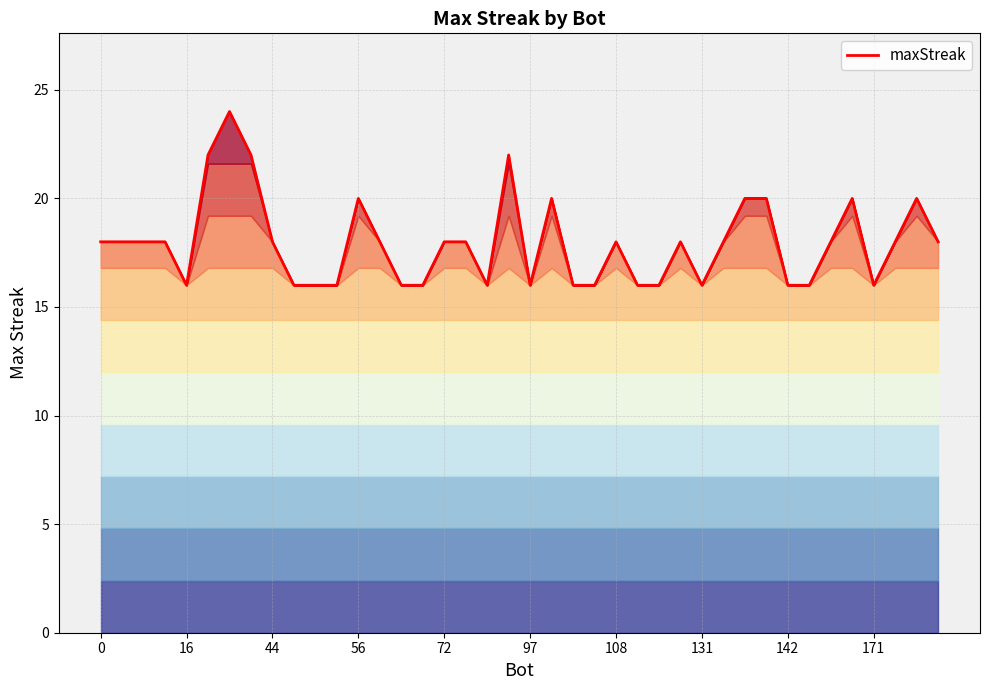

True or false: the data shows 16 at 142.

True